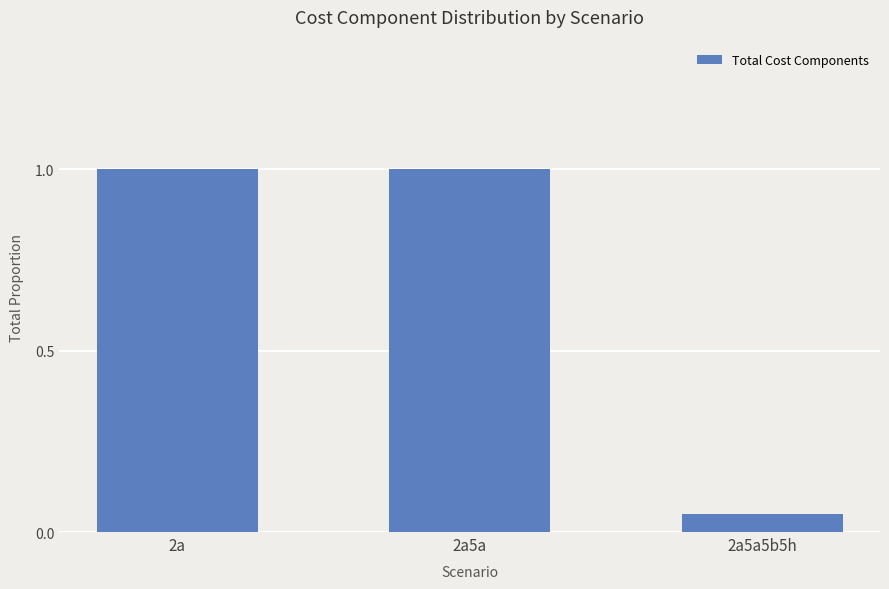

The value at 2a5a5b5h is 0.0. True or false?

False